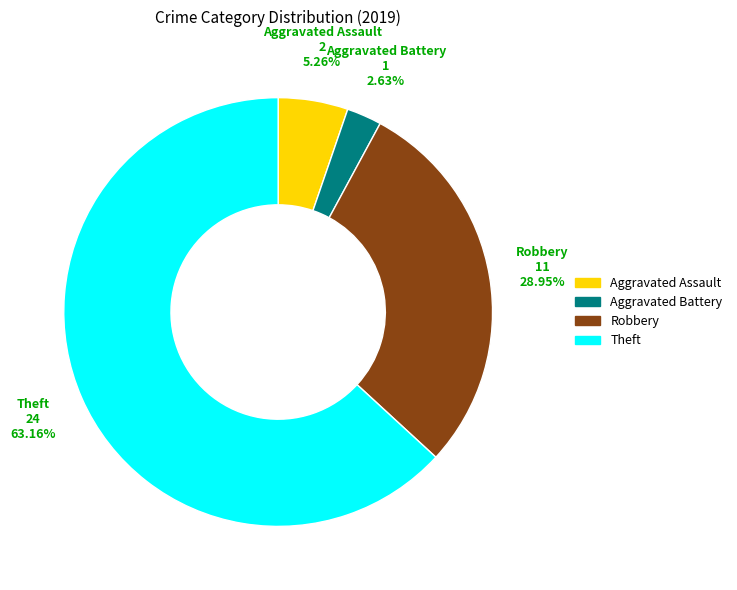

Combined, what portion of the pie is Aggravated Assault and Theft?

68.4%